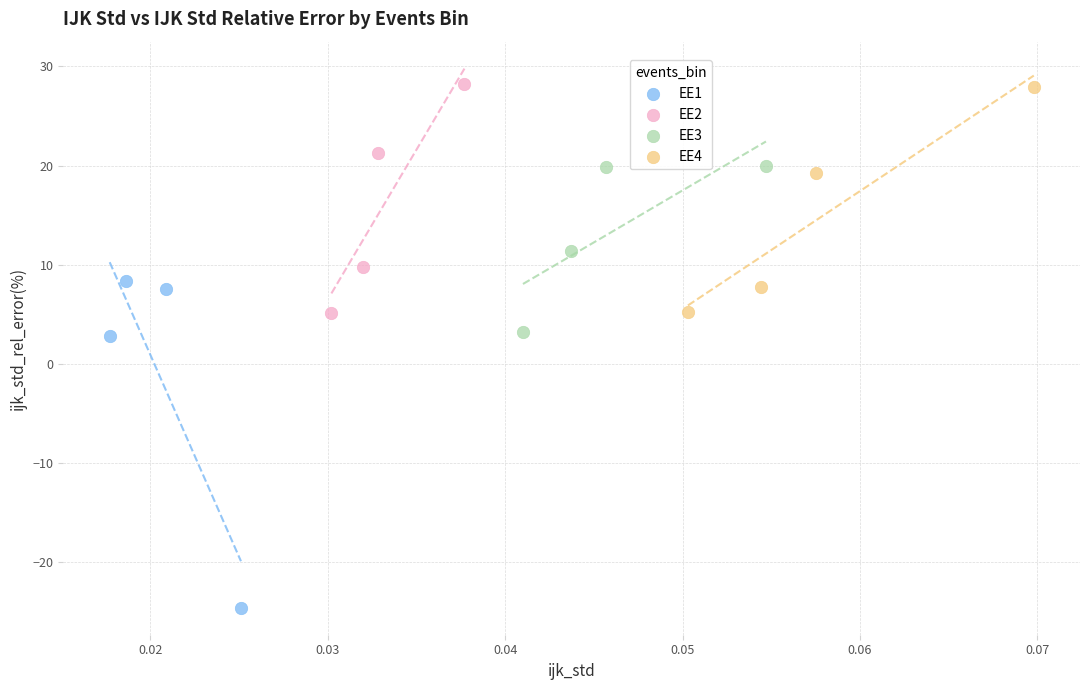

What are all the series names shown in the legend?

EE1, EE2, EE3, EE4